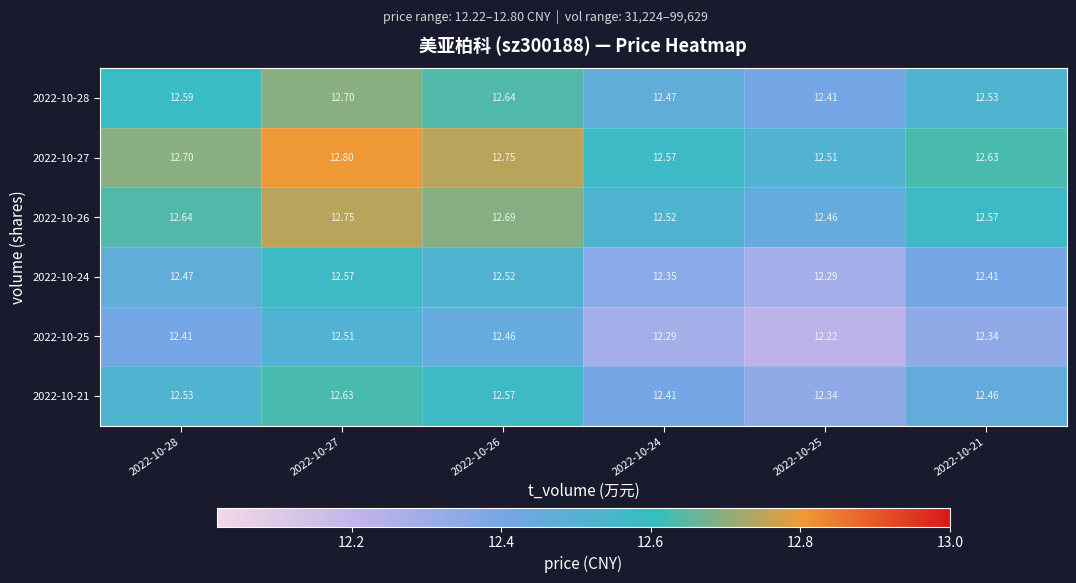

Count the number of categories in the chart.

6